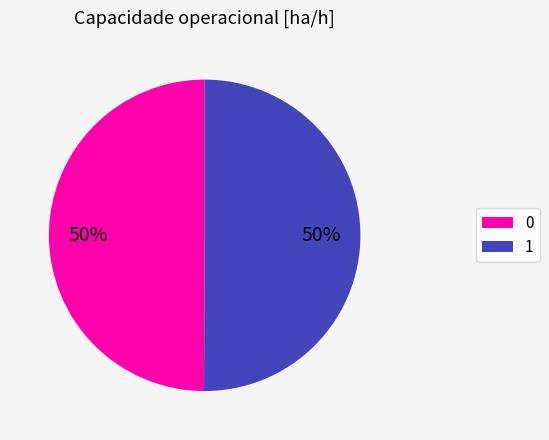

Approximately how many times larger is the value at 0 compared to 1?

1.0